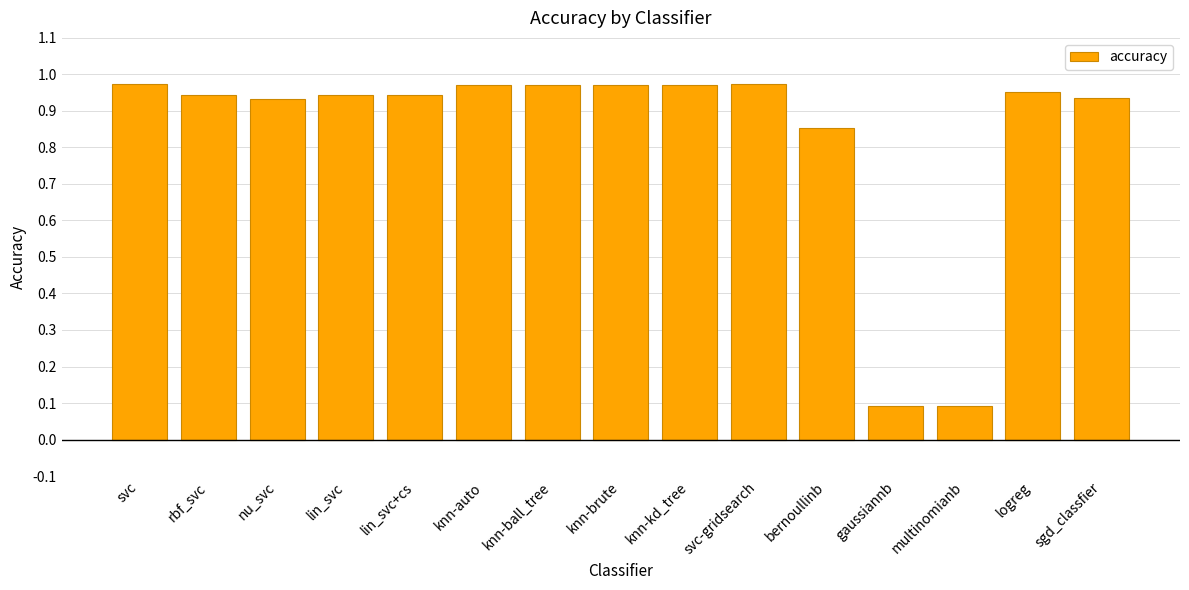

The value at multinomianb is 0.1. True or false?

True